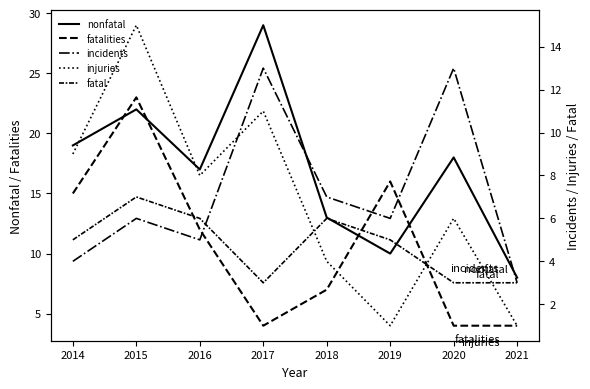

What is the highest value of the injuries series?

15